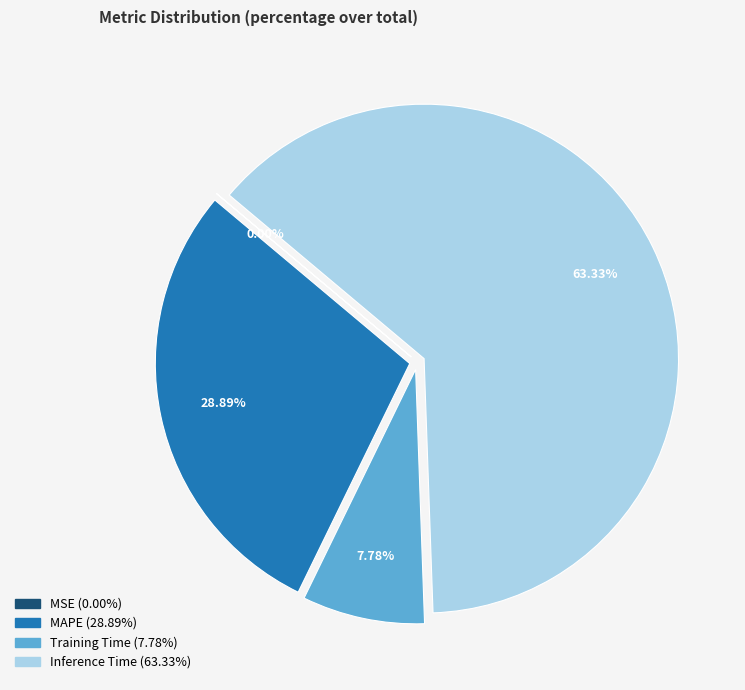

What percentage is the Training Time slice, to the nearest percent?

8%